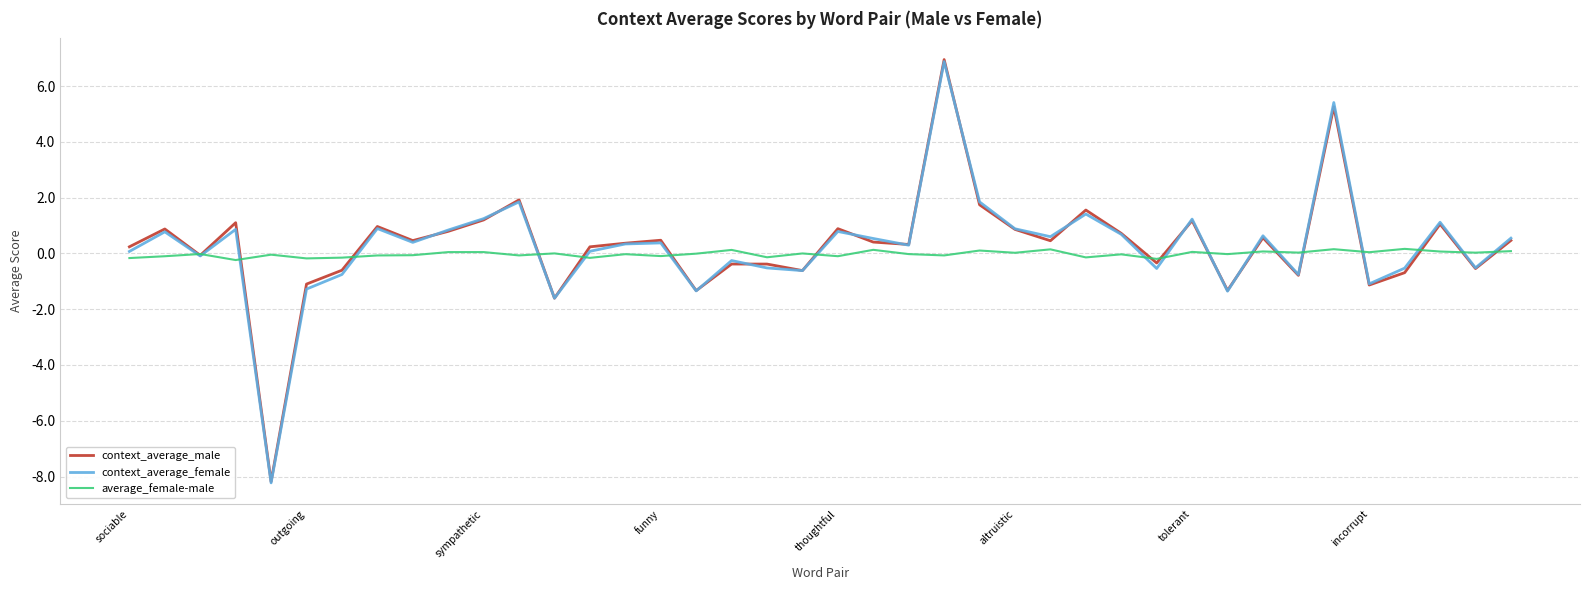

What is the maximum value for context_average_male?

6.9